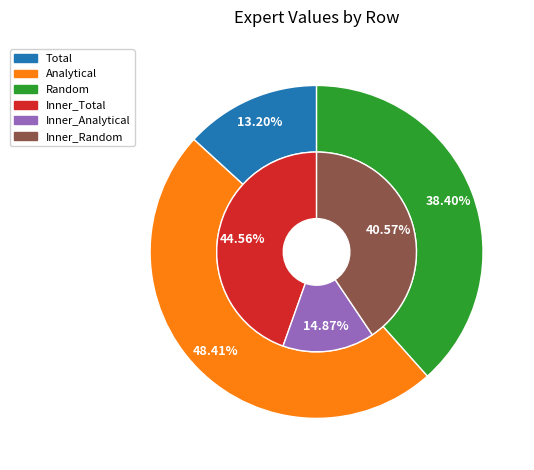

True or false: 2 accounts for 38% of the total.

True